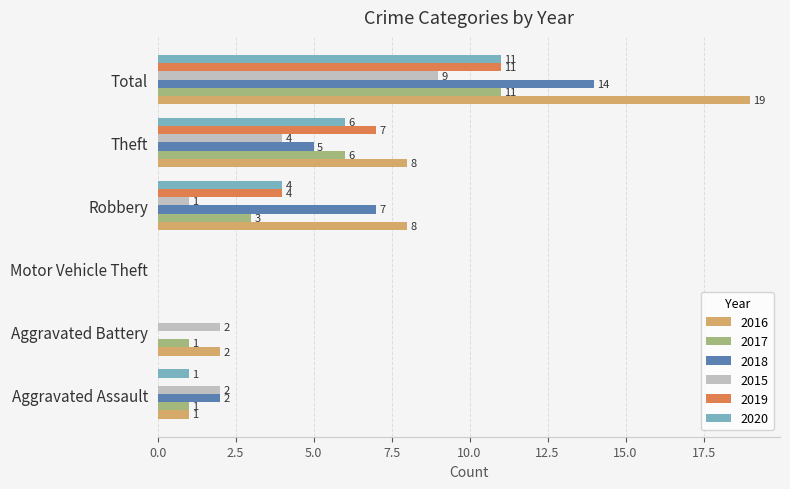

Which series changed the most between Robbery and Total?

2016